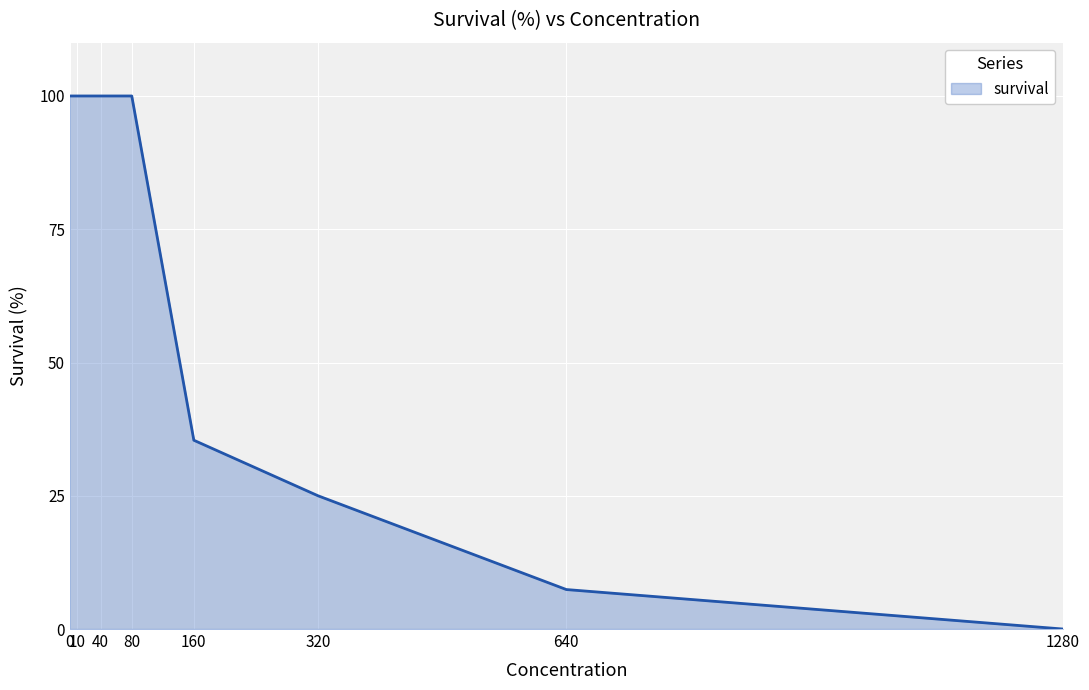

True or false: the data has more than 2 interior local peaks.

False